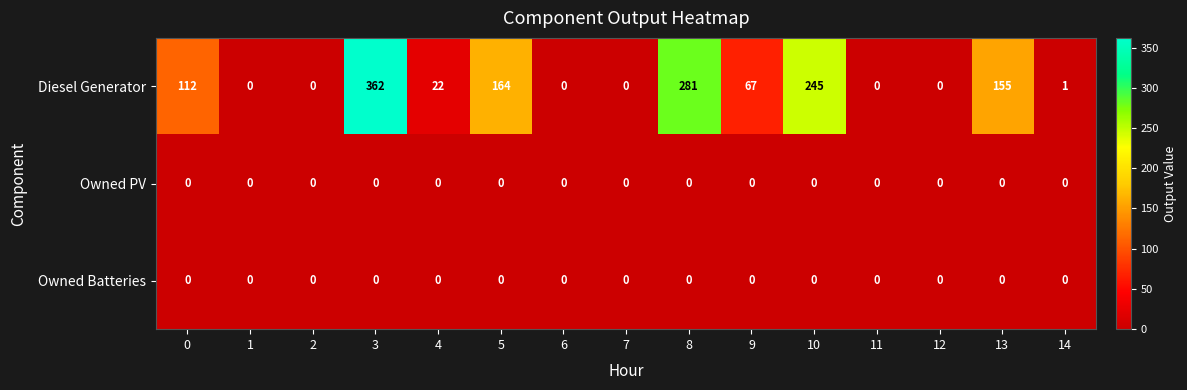

How many categories are shown in the chart?

15